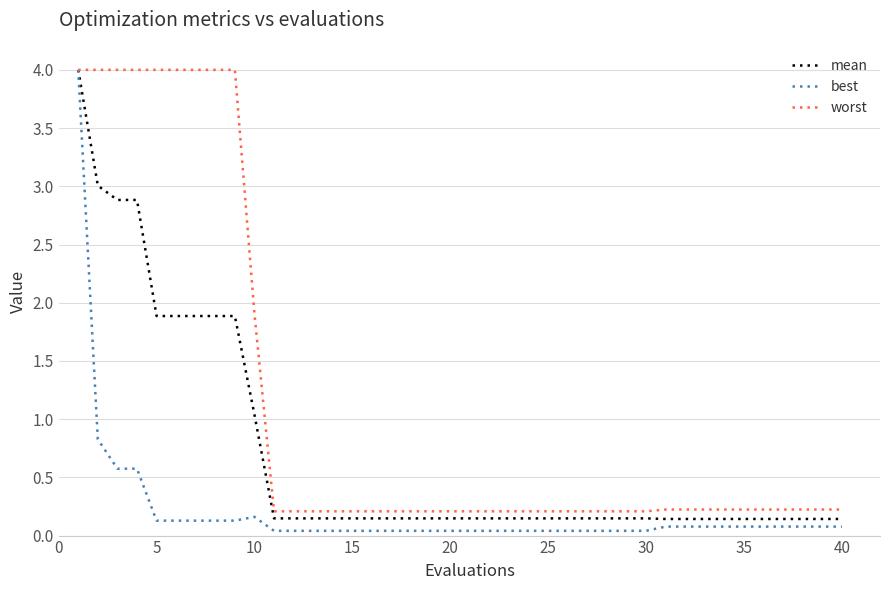

Which series has the largest total across all categories?

worst